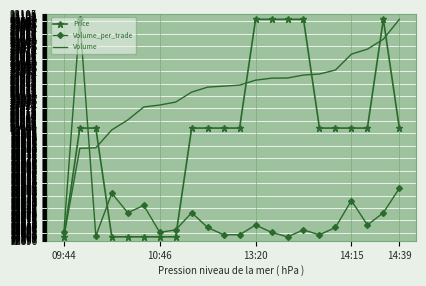

What is the highest value of the Price series?

23100.0